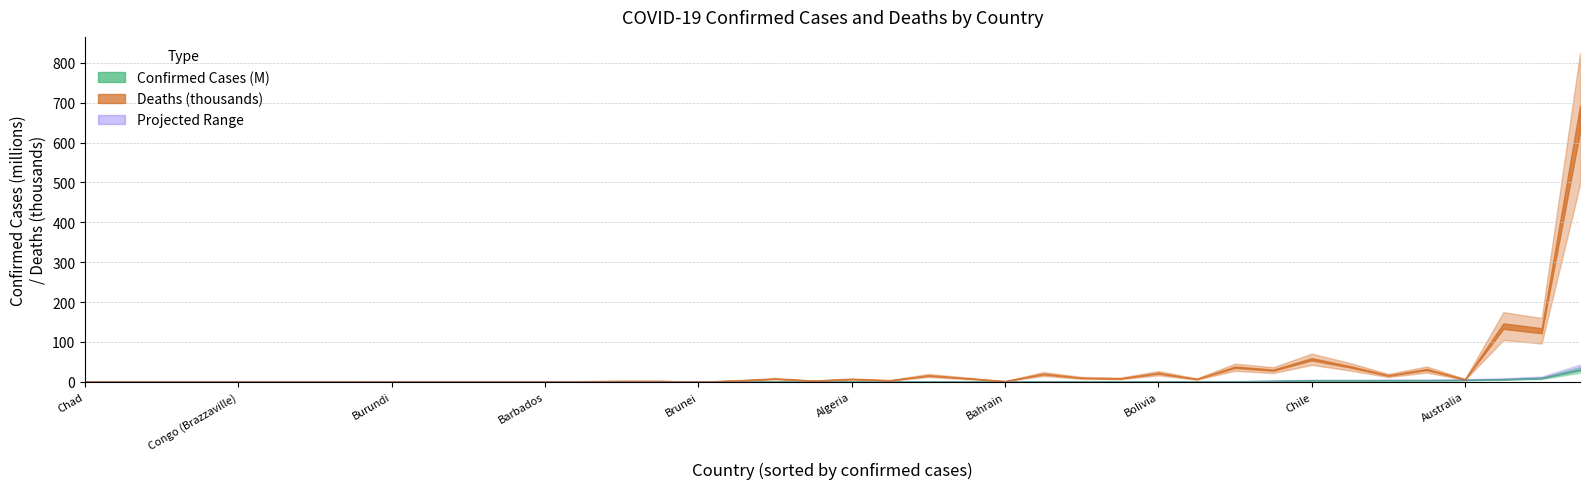

At which label is Confirmed closest to 14928514?

Argentina